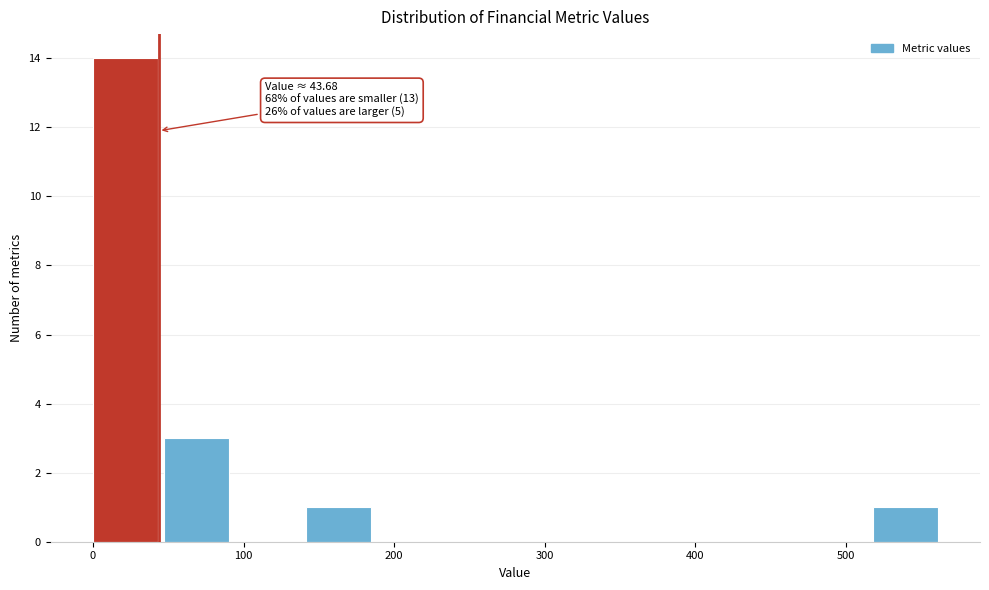

Which range on the x-axis has the tallest bar?

0 to 50